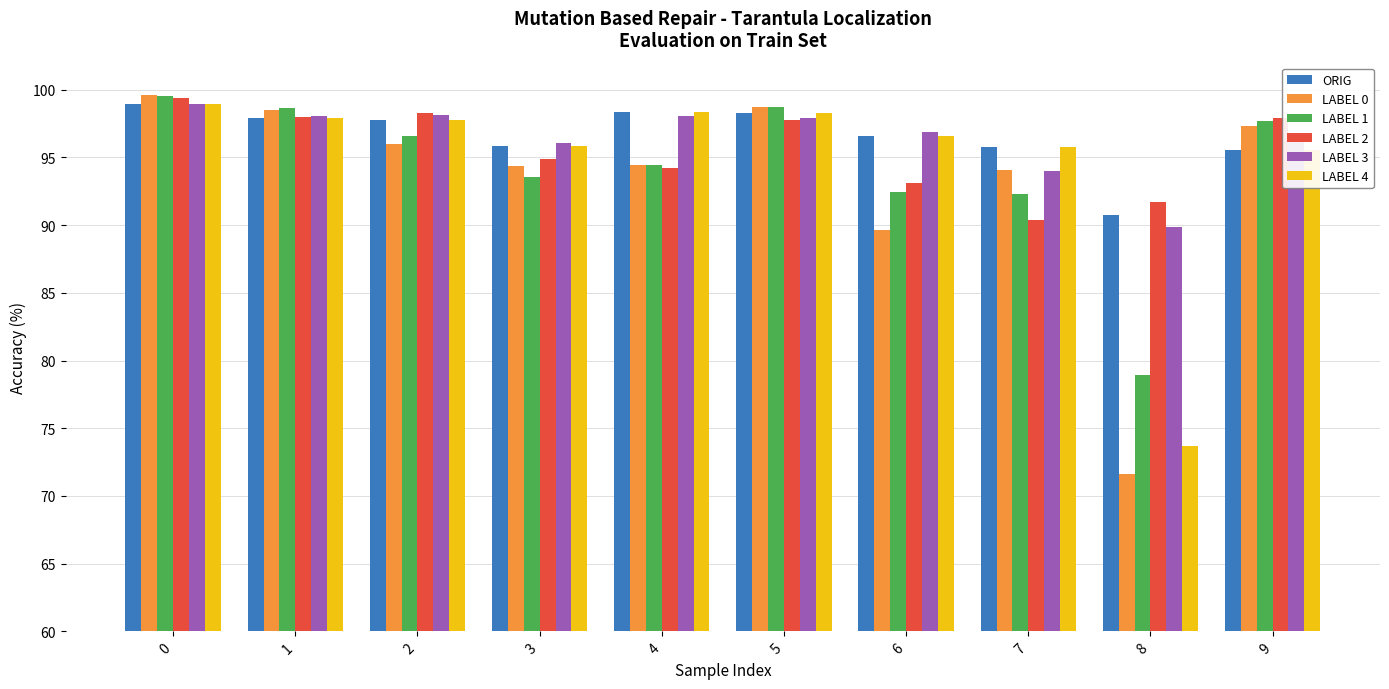

What are all the series names shown in the legend?

ORIG, LABEL 0, LABEL 1, LABEL 2, LABEL 3, LABEL 4